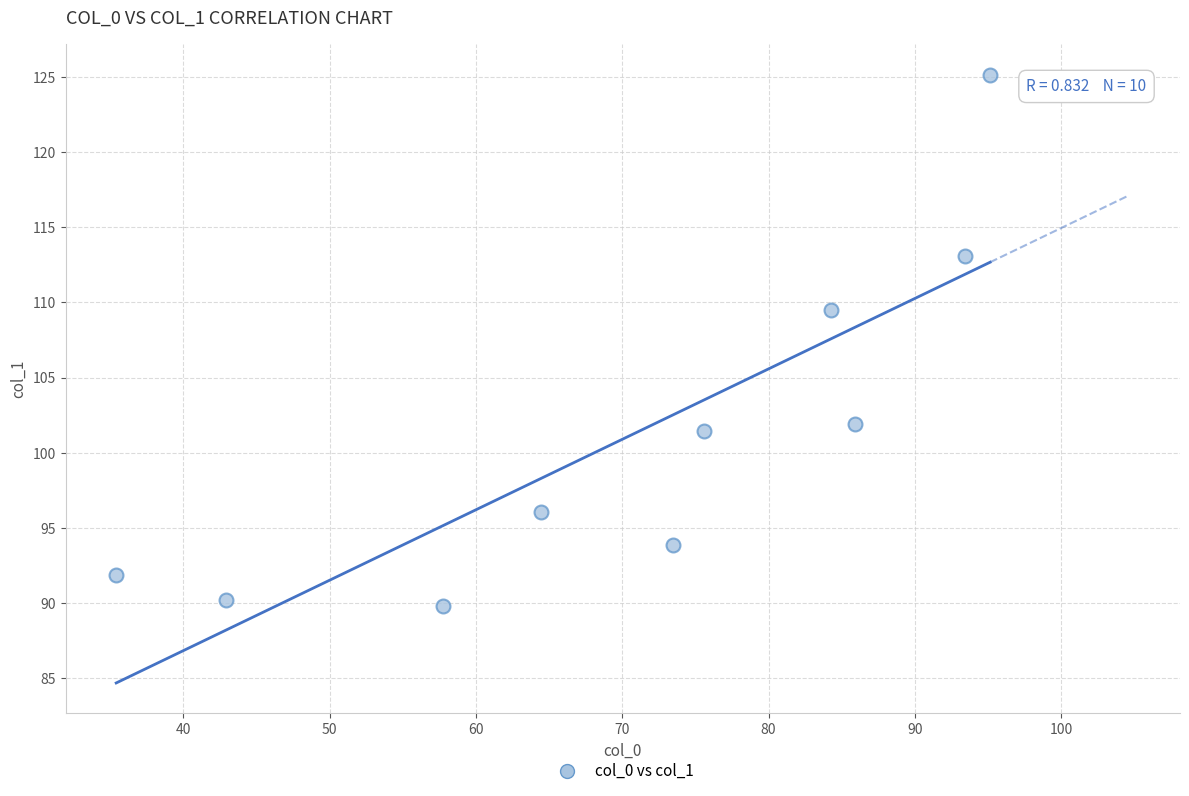

What Y value in the scatter plot is closest to 107?

109.5